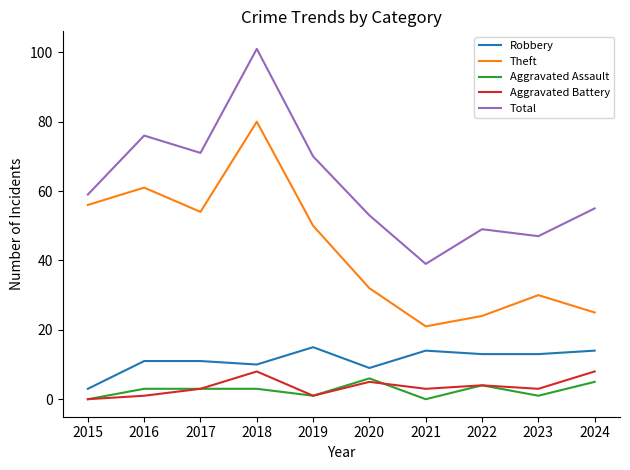

The Total series shows 39 at 2021. True or false?

True